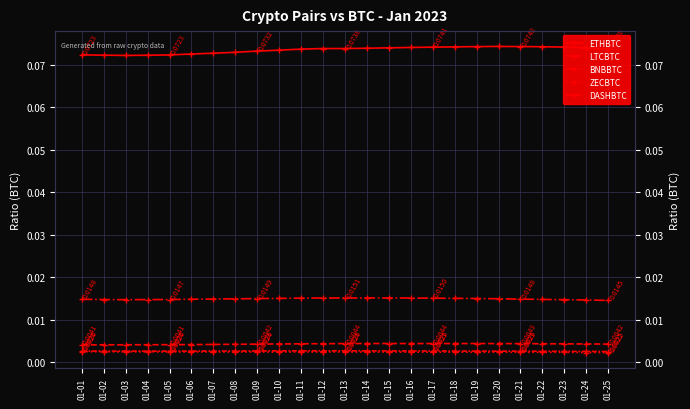

Reading right to left, what are all the values shown in this chart?

ETHBTC: 01-25=0.1	01-24=0.1	01-23=0.1	01-22=0.1	01-21=0.1	01-20=0.1	01-19=0.1	01-18=0.1	01-17=0.1	01-16=0.1	01-15=0.1	01-14=0.1	01-13=0.1	01-12=0.1	01-11=0.1	01-10=0.1	01-09=0.1	01-08=0.1	01-07=0.1	01-06=0.1	01-05=0.1	01-04=0.1	01-03=0.1	01-02=0.1	01-01=0.1
LTCBTC: 01-25=0.0	01-24=0.0	01-23=0.0	01-22=0.0	01-21=0.0	01-20=0.0	01-19=0.0	01-18=0.0	01-17=0.0	01-16=0.0	01-15=0.0	01-14=0.0	01-13=0.0	01-12=0.0	01-11=0.0	01-10=0.0	01-09=0.0	01-08=0.0	01-07=0.0	01-06=0.0	01-05=0.0	01-04=0.0	01-03=0.0	01-02=0.0	01-01=0.0
BNBBTC: 01-25=0.0	01-24=0.0	01-23=0.0	01-22=0.0	01-21=0.0	01-20=0.0	01-19=0.0	01-18=0.0	01-17=0.0	01-16=0.0	01-15=0.0	01-14=0.0	01-13=0.0	01-12=0.0	01-11=0.0	01-10=0.0	01-09=0.0	01-08=0.0	01-07=0.0	01-06=0.0	01-05=0.0	01-04=0.0	01-03=0.0	01-02=0.0	01-01=0.0
ZECBTC: 01-25=0.0	01-24=0.0	01-23=0.0	01-22=0.0	01-21=0.0	01-20=0.0	01-19=0.0	01-18=0.0	01-17=0.0	01-16=0.0	01-15=0.0	01-14=0.0	01-13=0.0	01-12=0.0	01-11=0.0	01-10=0.0	01-09=0.0	01-08=0.0	01-07=0.0	01-06=0.0	01-05=0.0	01-04=0.0	01-03=0.0	01-02=0.0	01-01=0.0
DASHBTC: 01-25=0.0	01-24=0.0	01-23=0.0	01-22=0.0	01-21=0.0	01-20=0.0	01-19=0.0	01-18=0.0	01-17=0.0	01-16=0.0	01-15=0.0	01-14=0.0	01-13=0.0	01-12=0.0	01-11=0.0	01-10=0.0	01-09=0.0	01-08=0.0	01-07=0.0	01-06=0.0	01-05=0.0	01-04=0.0	01-03=0.0	01-02=0.0	01-01=0.0